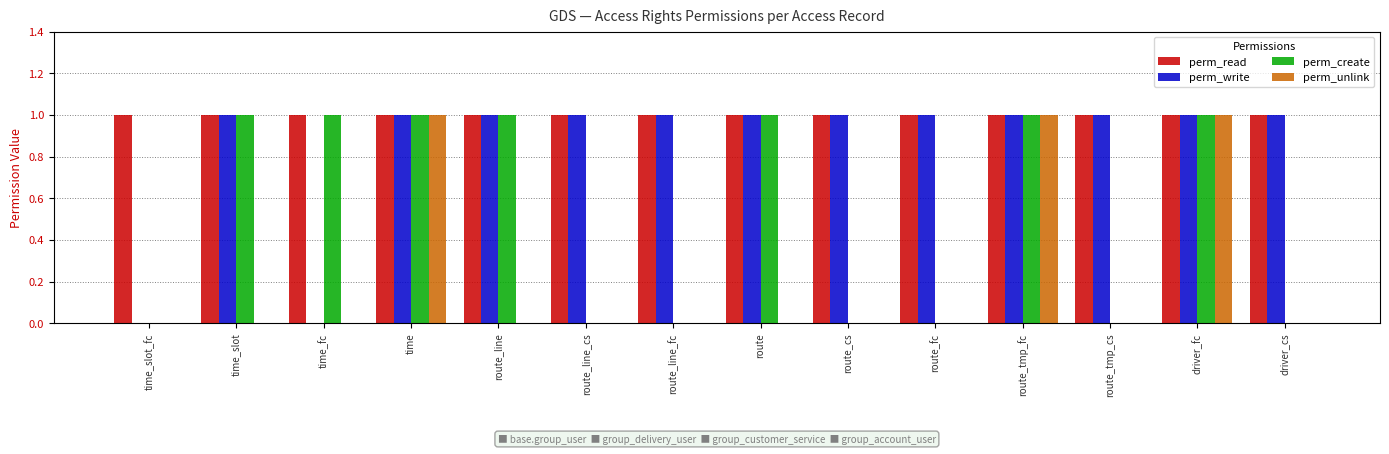

The perm_read series shows 1 at time_slot. True or false?

True